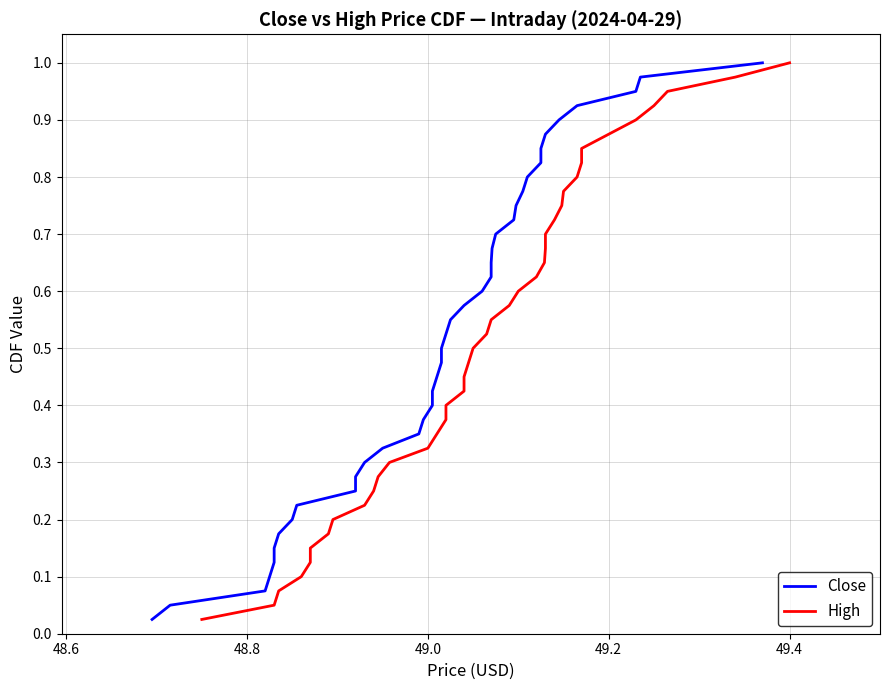

Is it true that High equals 0.3 at 49.4?

False